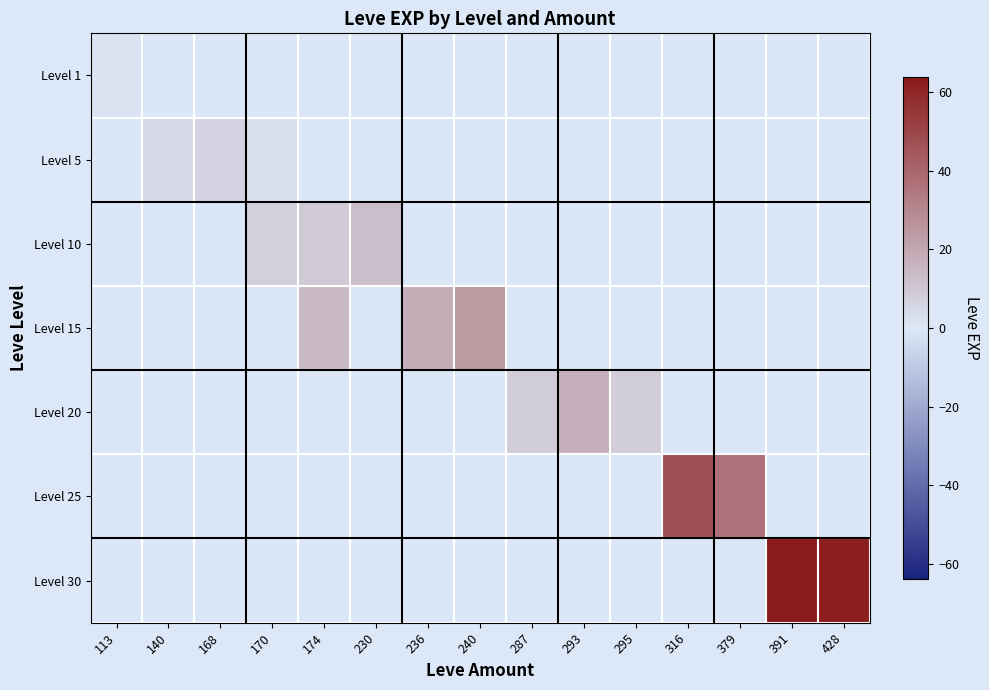

At which category is the sum across all series the highest?

391